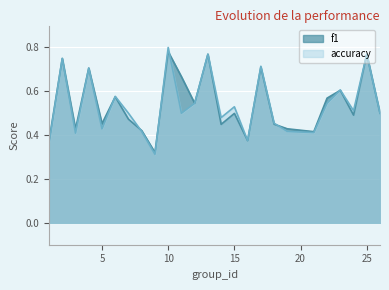

What is the difference between the accuracy values at 26 and 17?

0.2